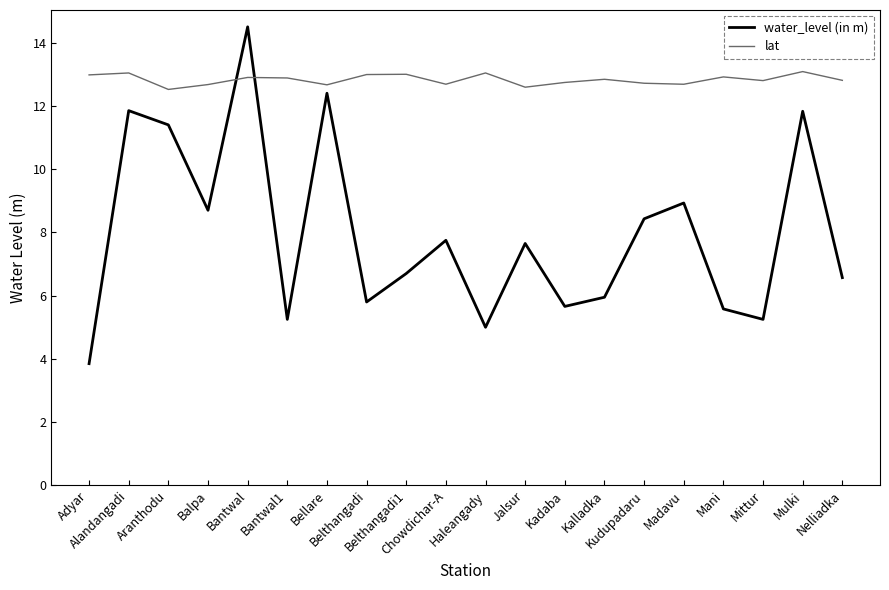

Rank the series by their maximum value, from highest to lowest.

water_level (in m), lat